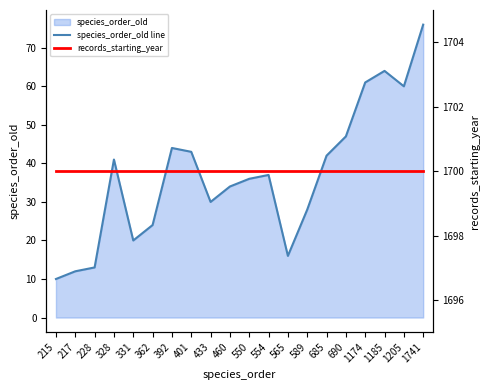

Between 217 and 565, which is larger?

565